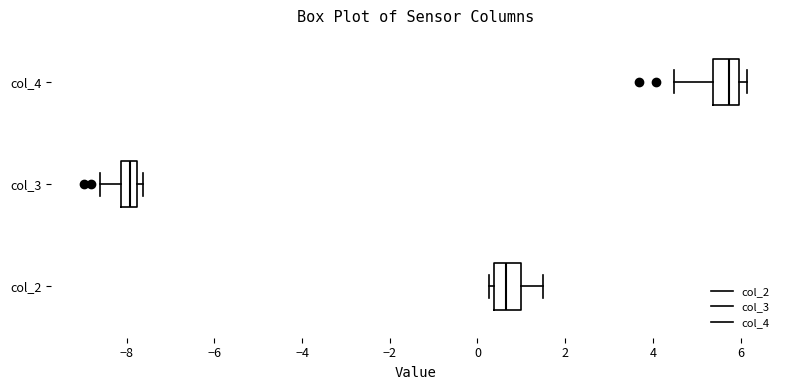

Which box's median line is the furthest to the left?

col_3